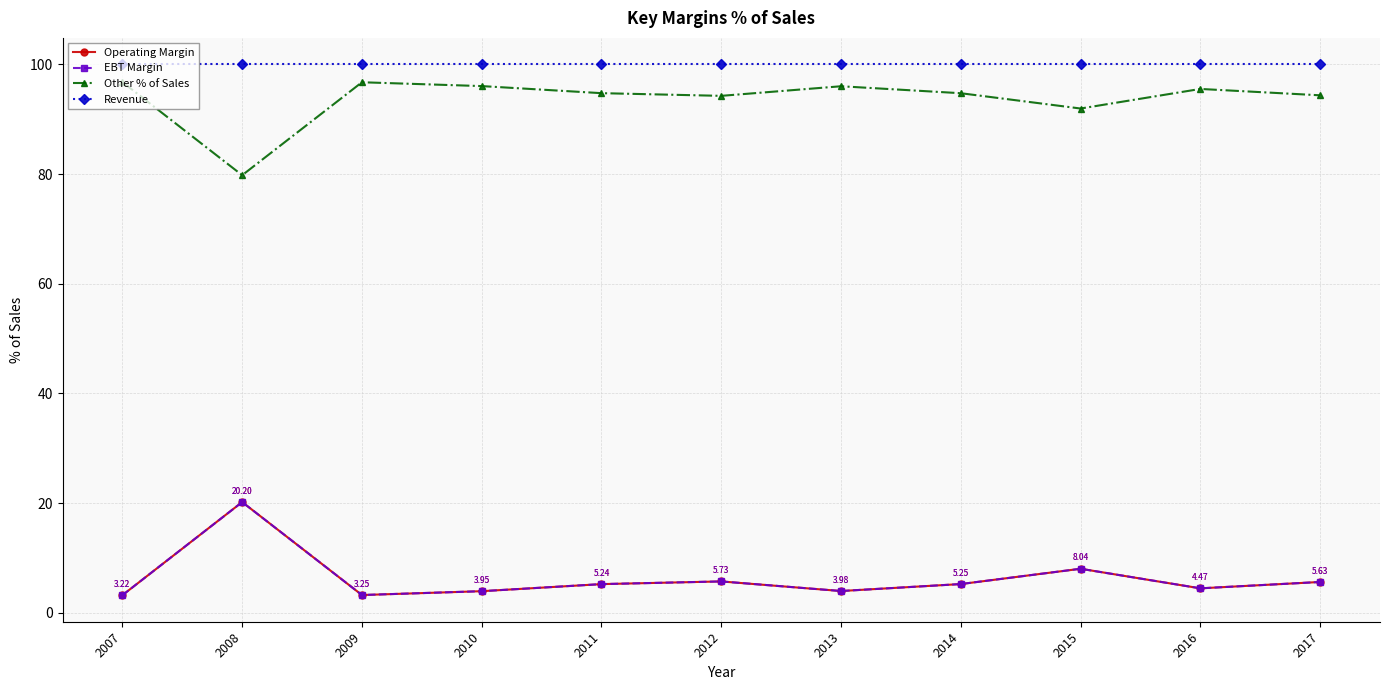

Reading right to left, list all the values displayed in this chart.

Operating Margin: 5.6	4.5	8.0	5.2	4.0	5.7	5.2	4.0	3.2	20.2	3.2
EBT Margin: 5.6	4.5	8.0	5.2	4.0	5.7	5.2	4.0	3.2	20.2	3.2
Other % of Sales: 94.4	95.5	92.0	94.8	96.0	94.3	94.8	96.0	96.8	79.8	96.8
Revenue: 100.0	100.0	100.0	100.0	100.0	100.0	100.0	100.0	100.0	100.0	100.0